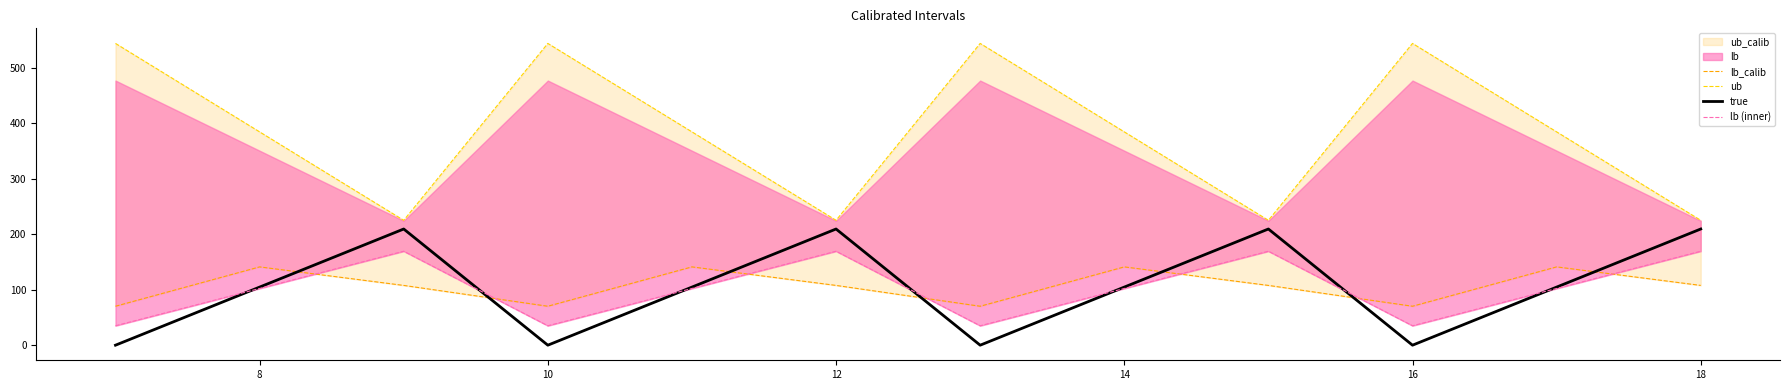

True or false: lb (inner) and lb_calib cross at least once.

True